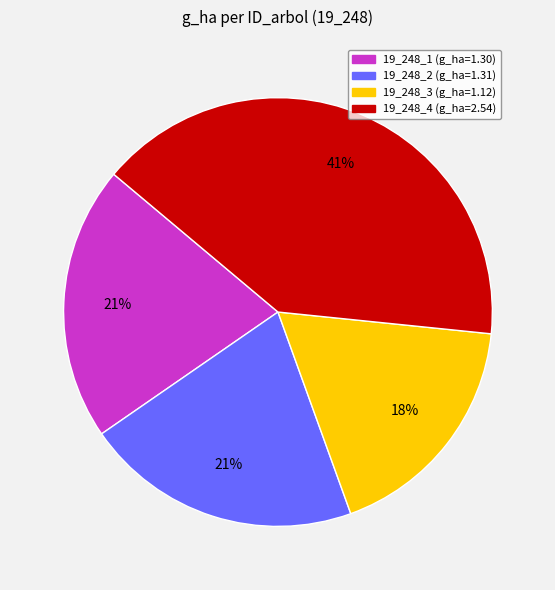

To the nearest percent, what is the difference between the 19_248_3 and 19_248_4 slice percentages?

23%